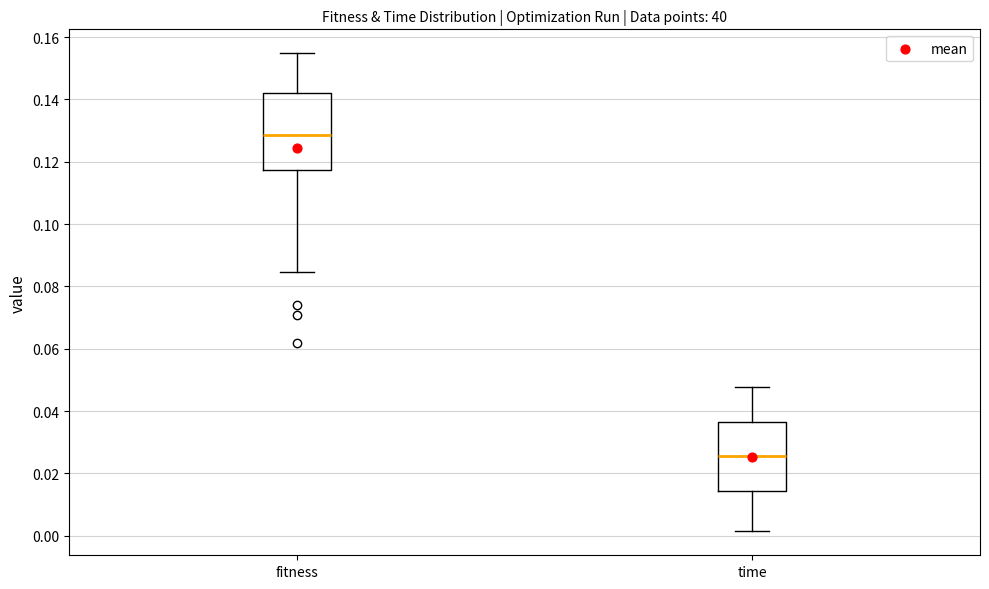

Which box is the tallest, from its lower edge to its upper edge?

fitness